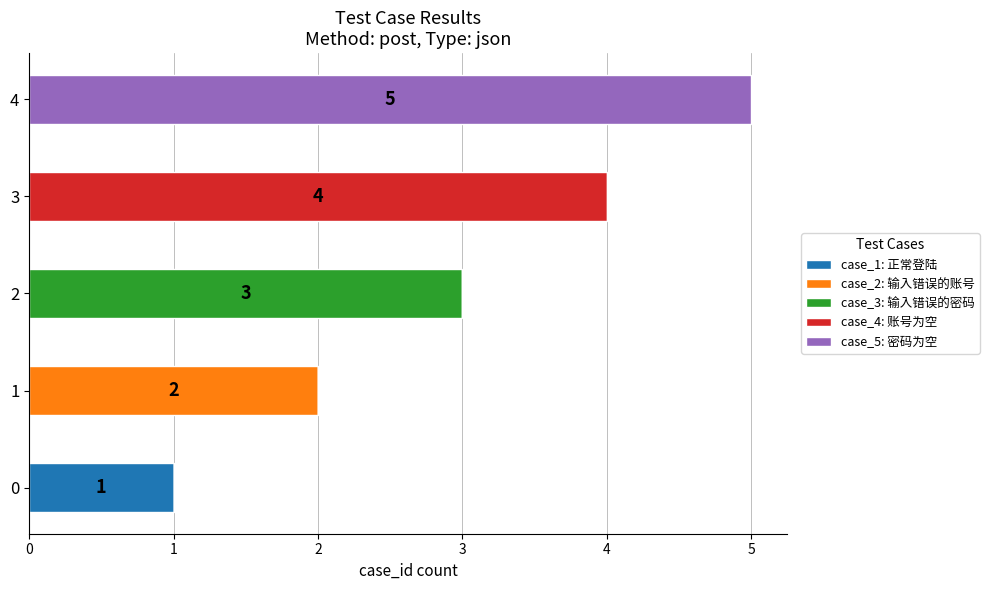

The case_1: 正常登陆 series shows 0 at 1. True or false?

True